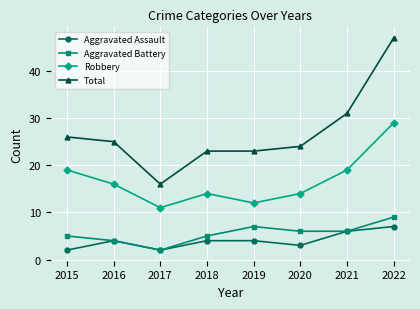

What is the total value across all series at 2022?

92